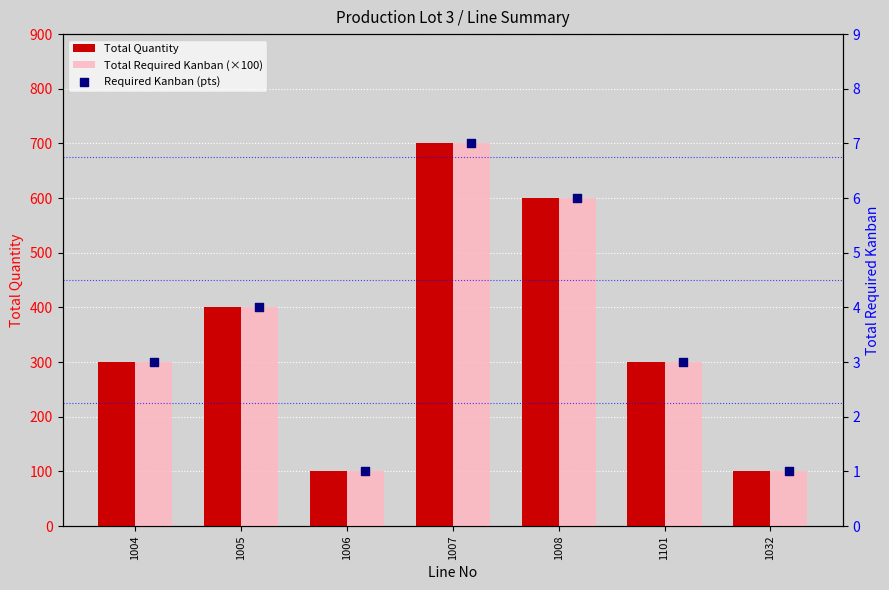

Is the value of Required Kanban (pts) at 1004 greater than the value of Total Required Kanban (×100) at 1006?

No